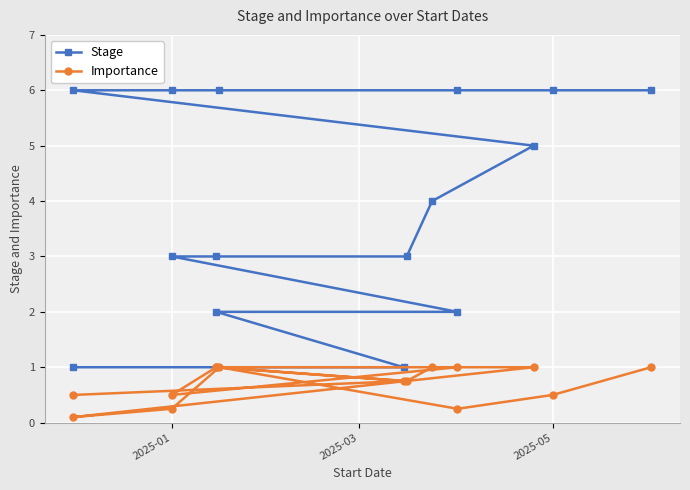

True or false: Stage has a value of 1.9 at 9.

False